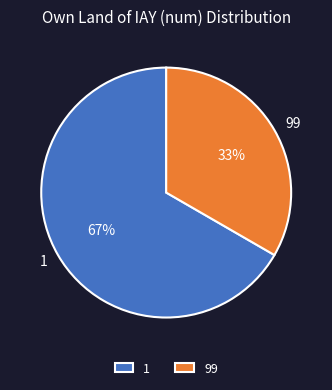

Is there any slice that represents more than half of the pie?

Yes